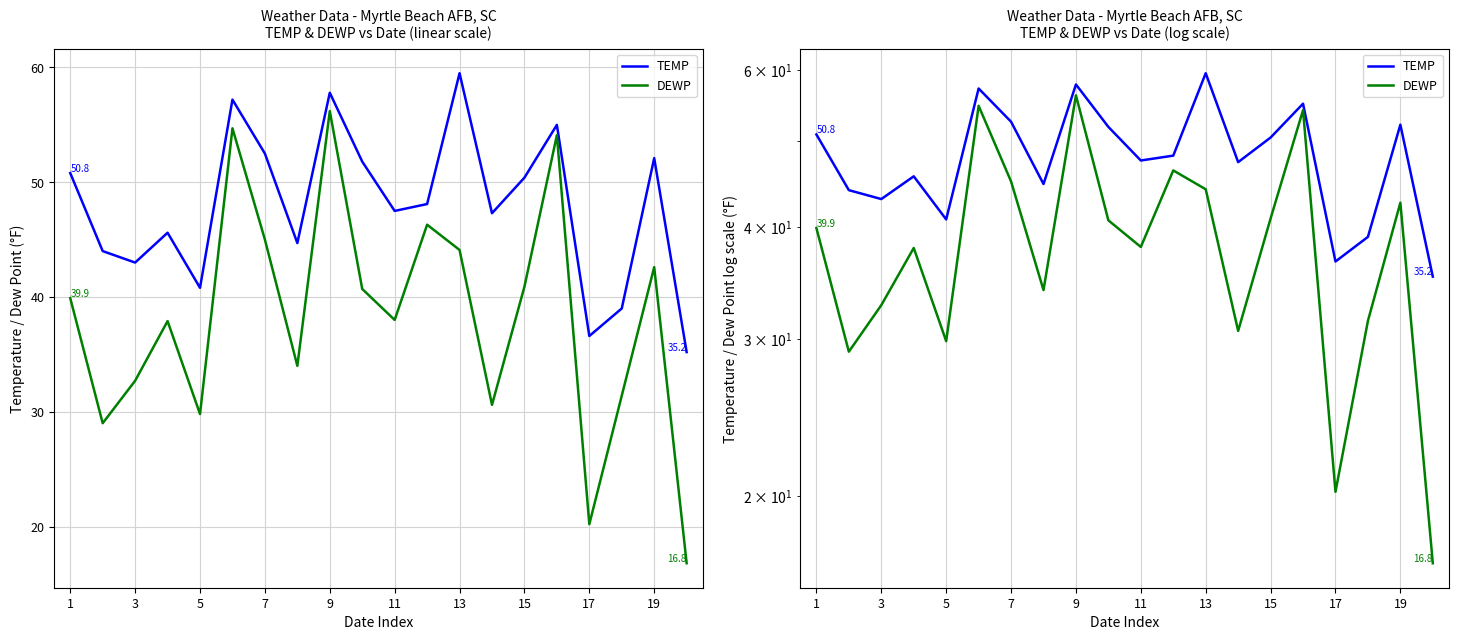

How many lines are shown in the chart?

2